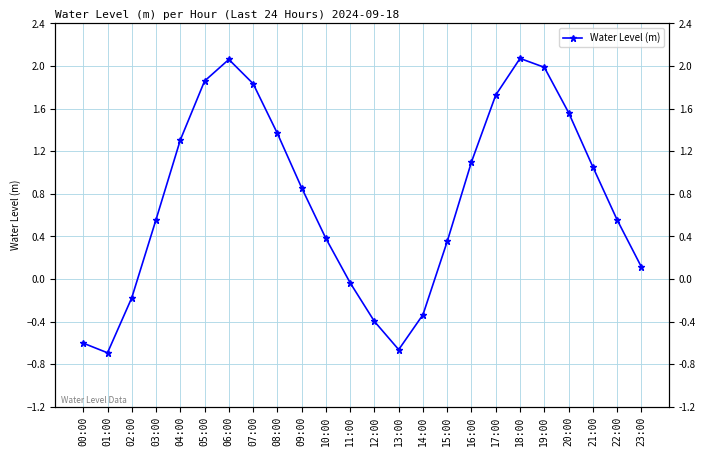

What position from the left is 17:00?

18